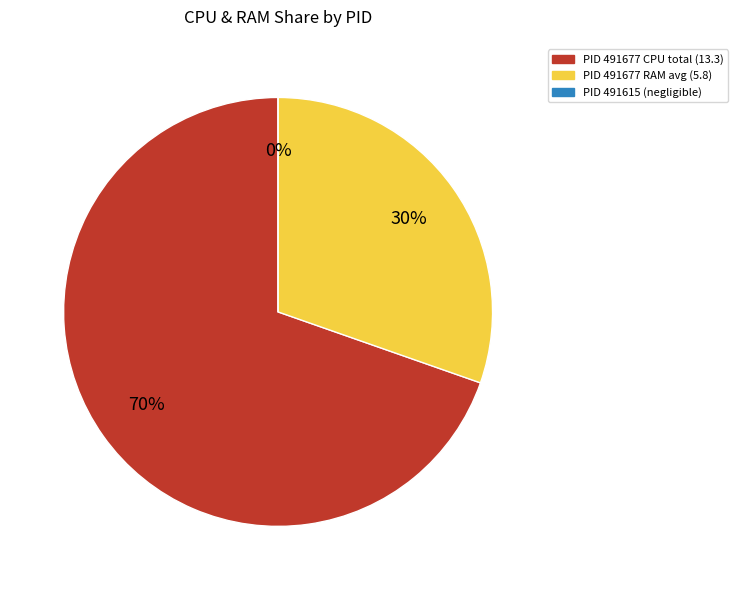

Is there any slice that represents more than half of the pie?

Yes